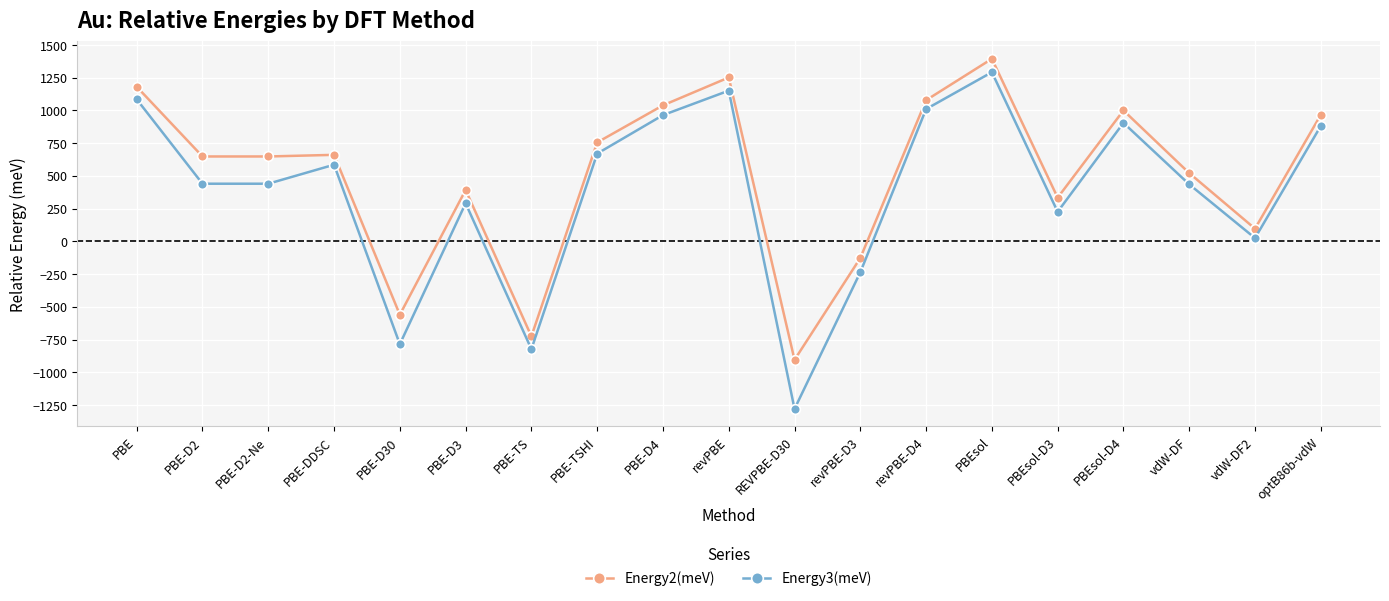

True or false: Energy2(meV) has more than 2 interior local peaks.

True